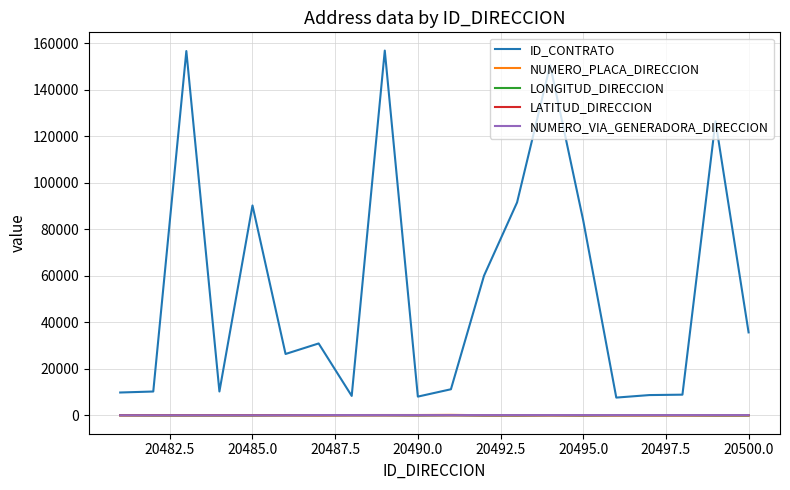

Which series has the largest total across all categories?

ID_CONTRATO